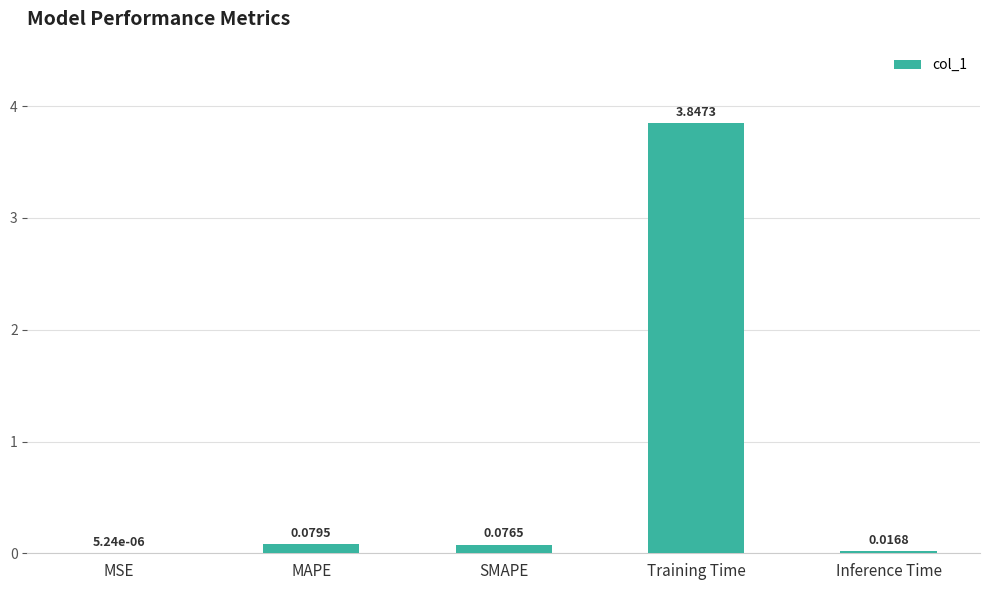

At which label is the value closest to 1?

MAPE